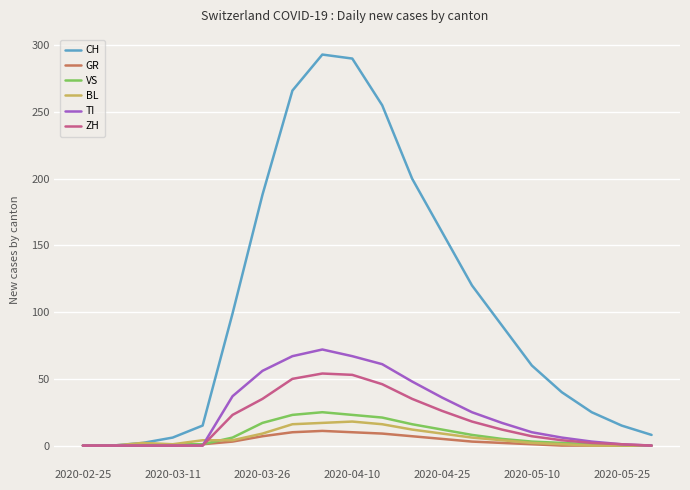

Which series has the largest total across all categories?

CH